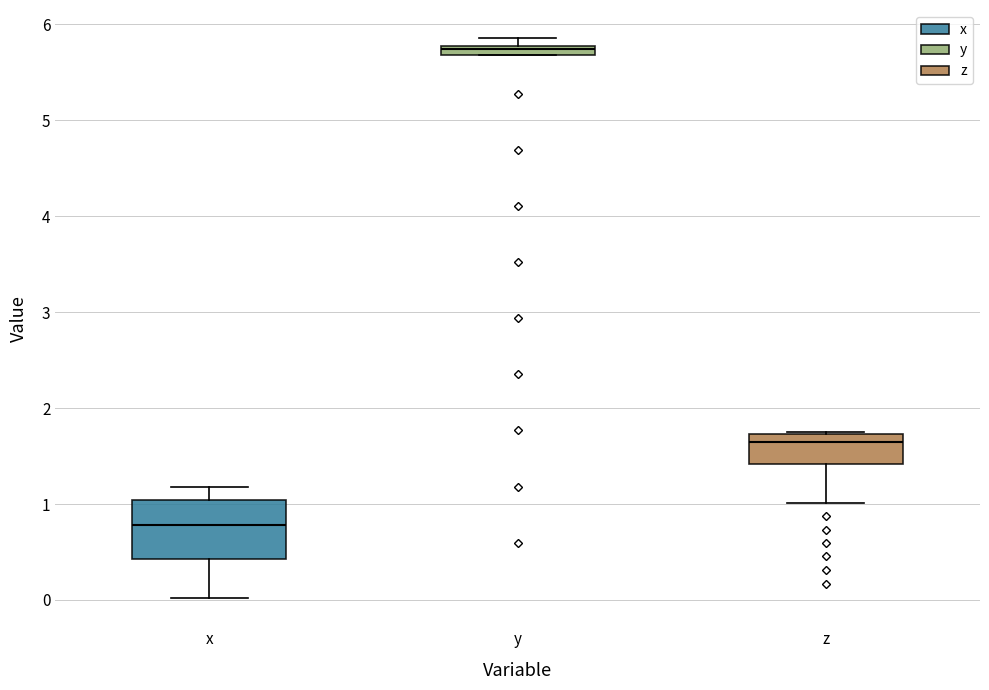

Comparing the boxes themselves (not the whiskers), which one is the tallest?

x